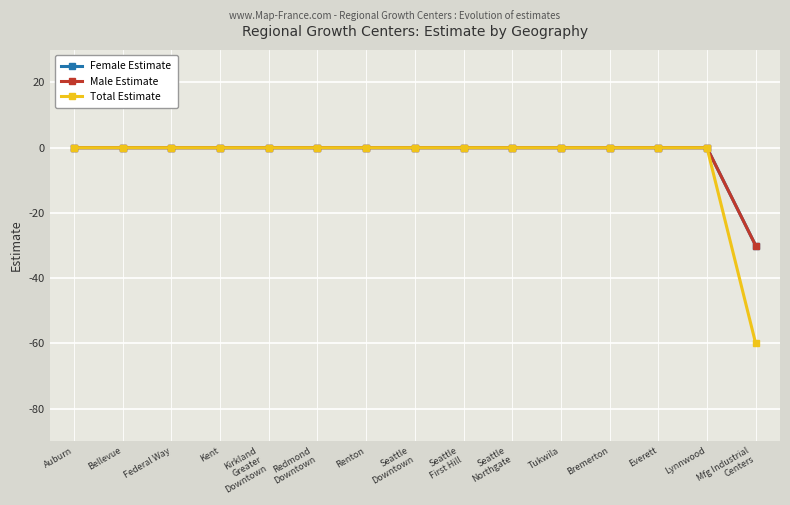

Does the chart display data point markers on the line(s)?

Yes